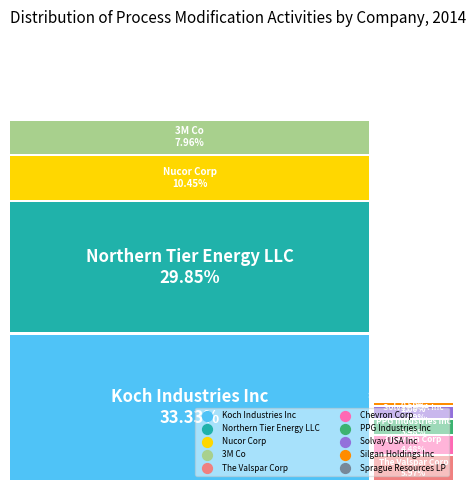

Do Koch Industries Inc and Chevron Corp together represent more than half of the pie?

No